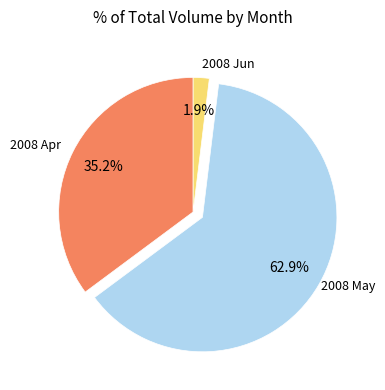

Count the number of slices in the pie.

3